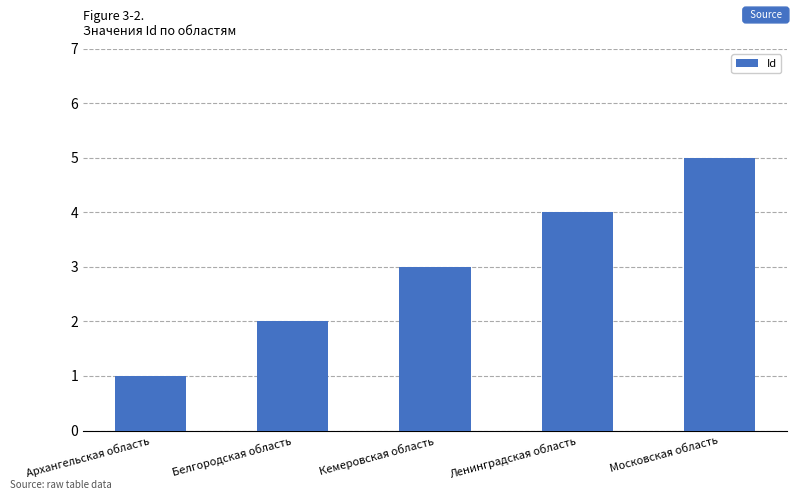

Count the values in the range 2 to 4.

3